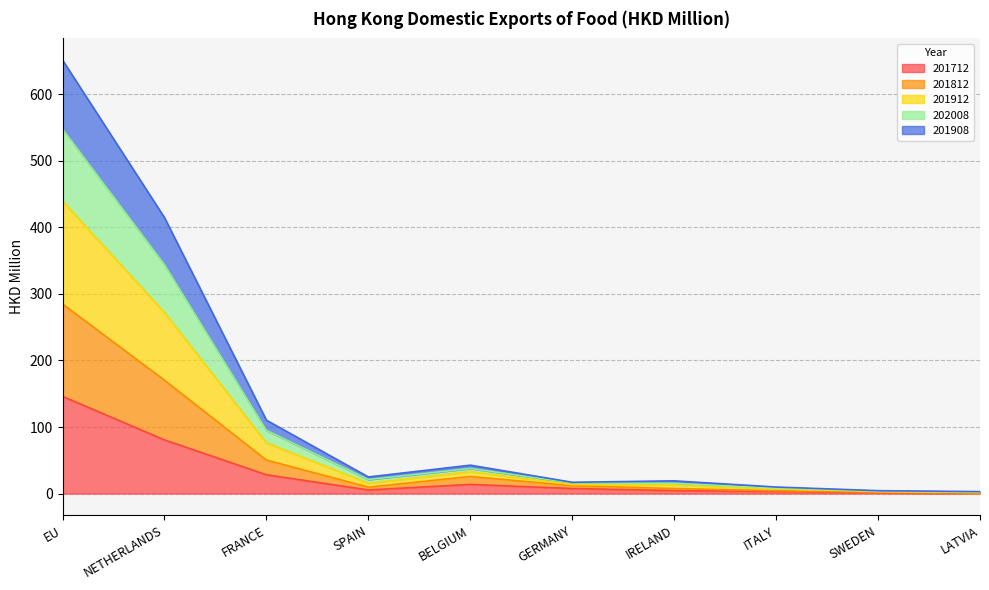

Where is 202008 nearest to the value 220?

NETHERLANDS